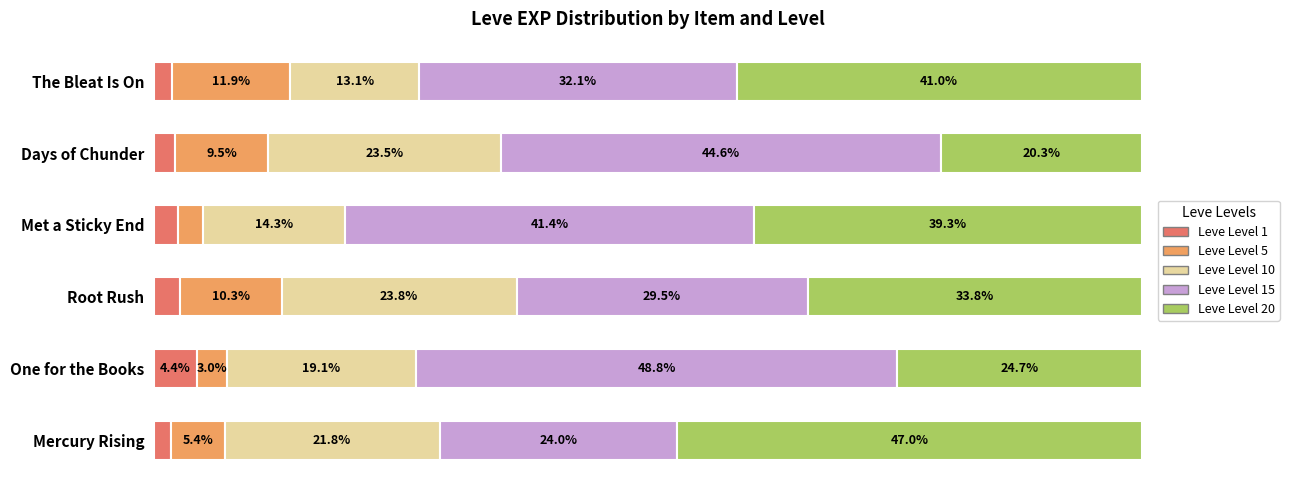

At which label does Leve Level 1 reach its peak?

One for the Books